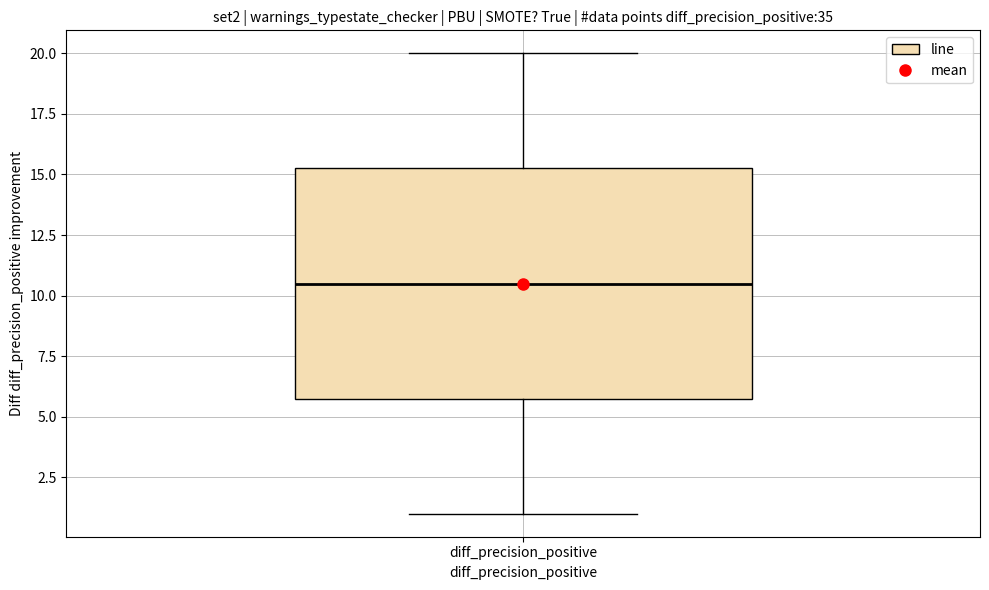

Where does the upper whisker of the box for diff_precision_positive end on the y-axis? The values are not printed on the chart, so give them approximately, as read against the axis.

20.0